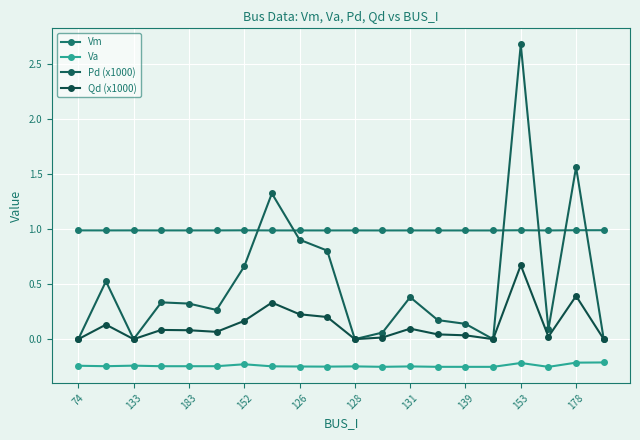

Which series has the largest total across all categories?

Vm